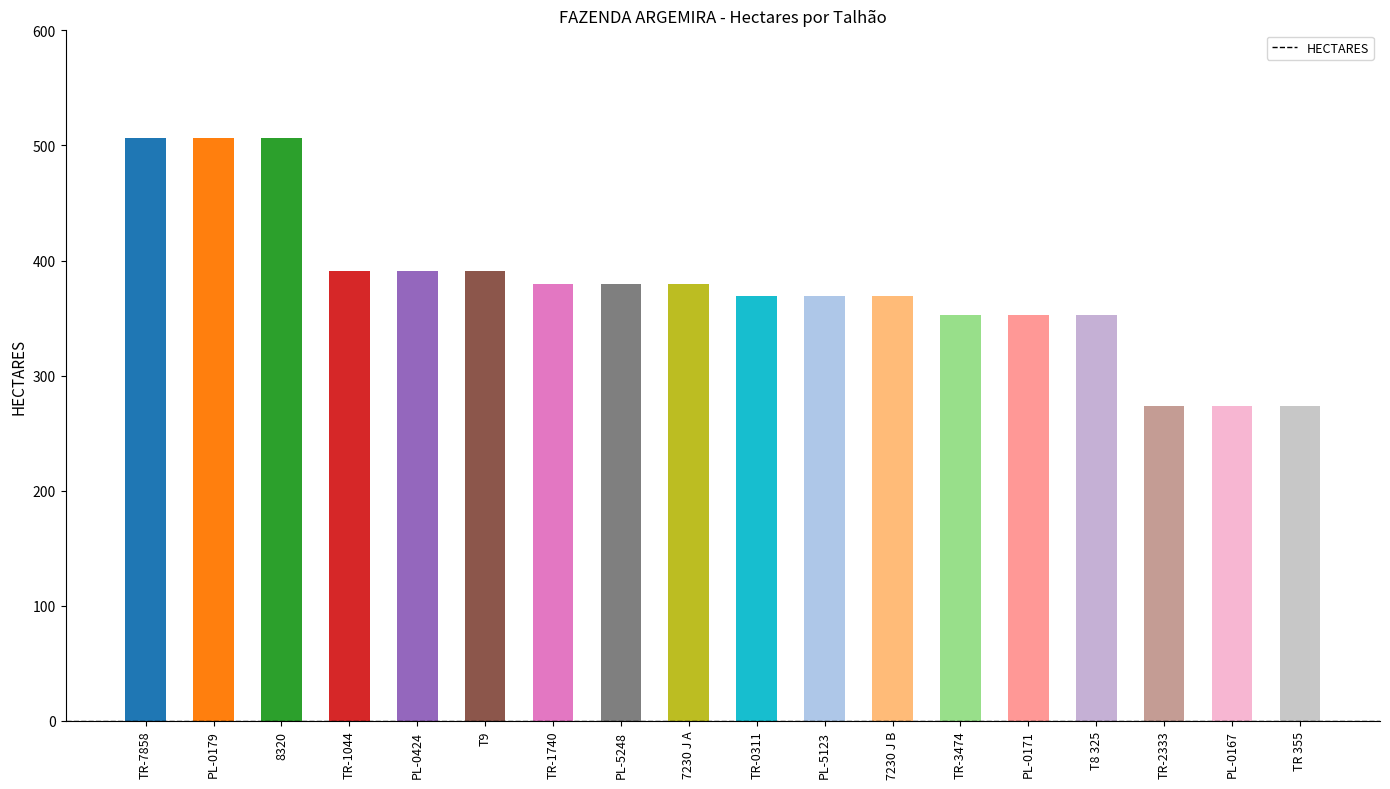

What is the sum of all values?

6819.5